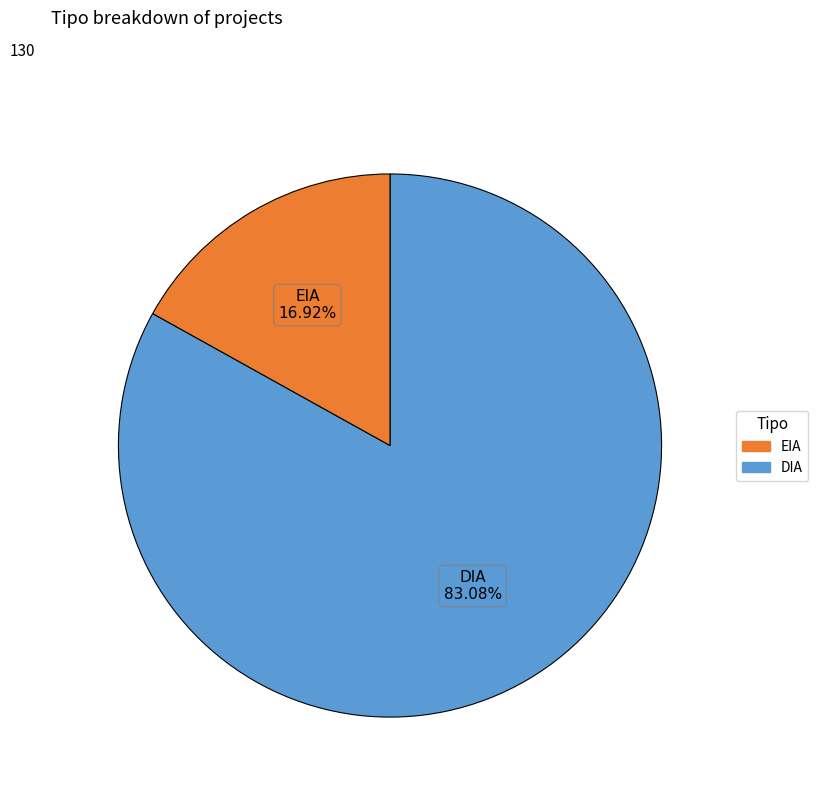

Is there any slice that represents more than half of the pie?

Yes